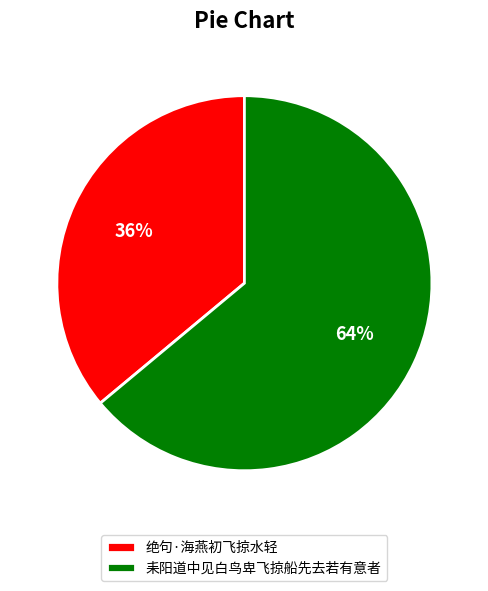

How many segments does this pie chart have?

2